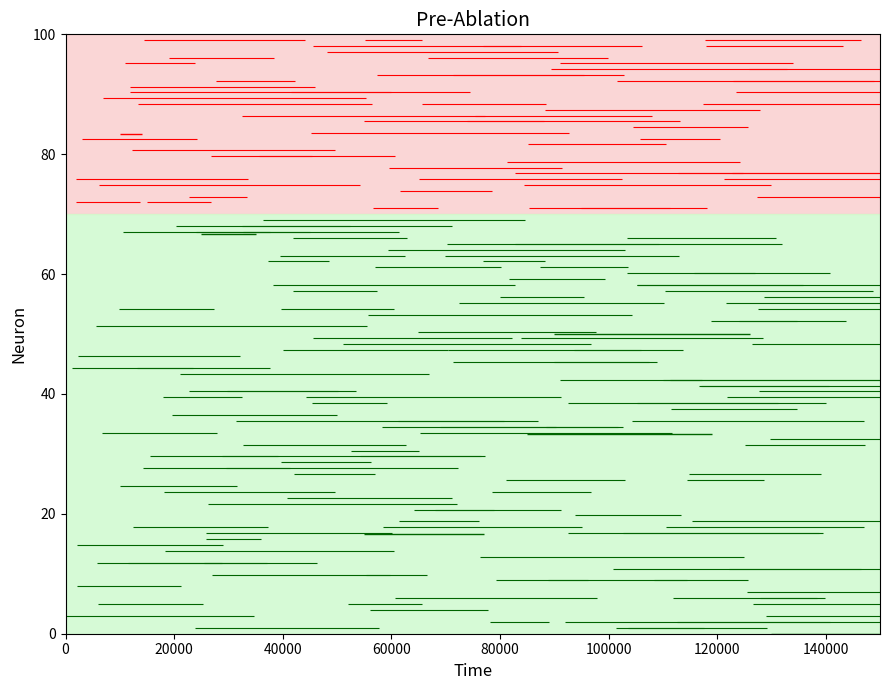

Count the number of categories in the chart.

2